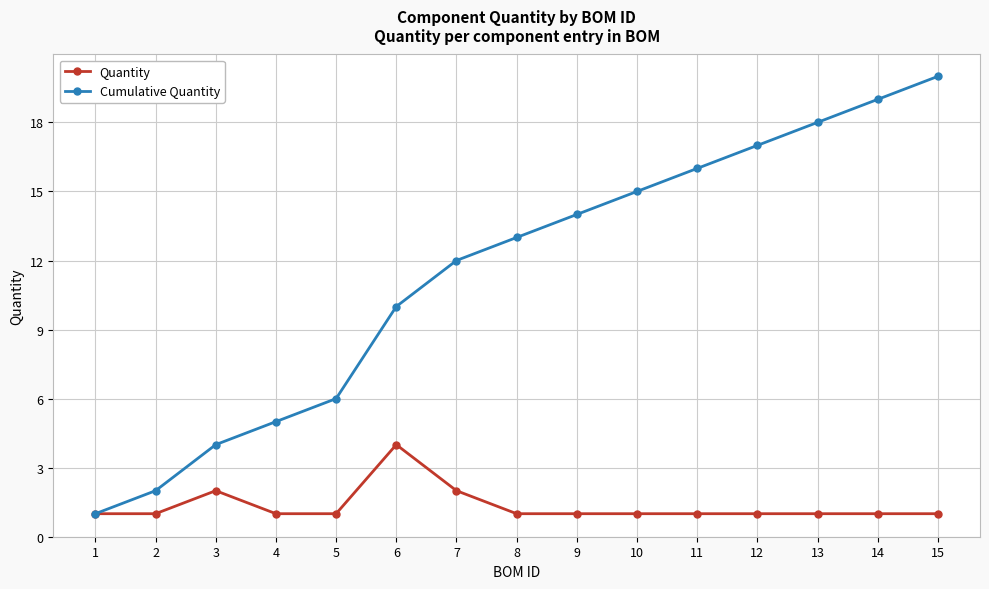

How many series are shown in this chart?

2